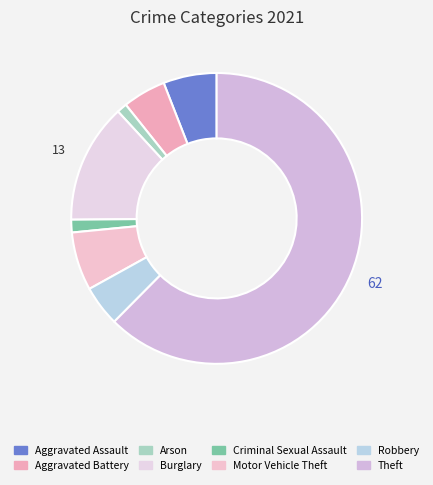

True or false: Robbery accounts for 5% of the total.

True